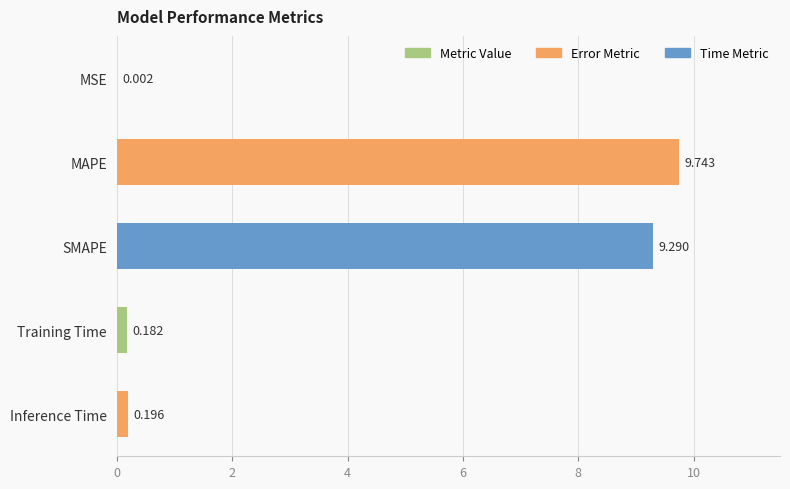

Which has a higher value, MAPE or MSE?

MAPE